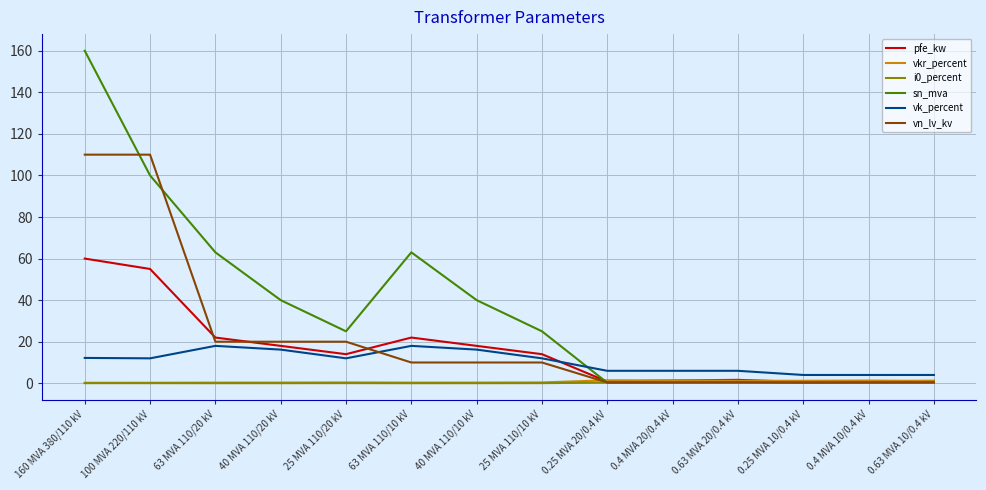

What is the average value of the sn_mva series?

37.0